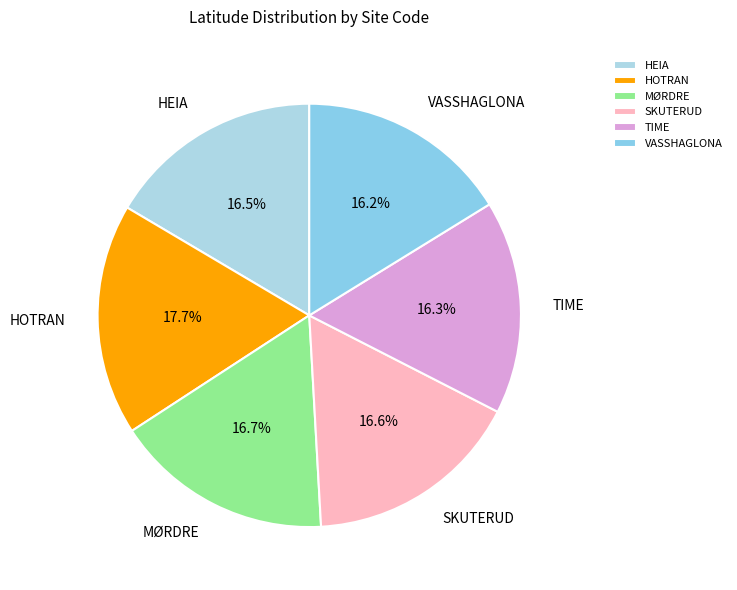

Does SKUTERUD account for over 50% of the chart?

No